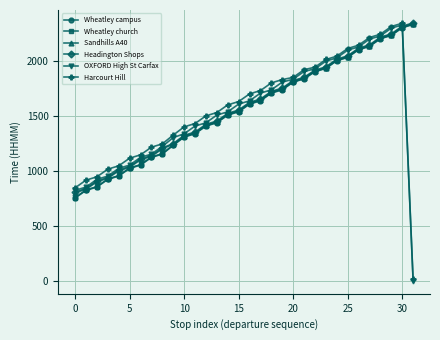

How many data points in Wheatley church are less than 1614?

16